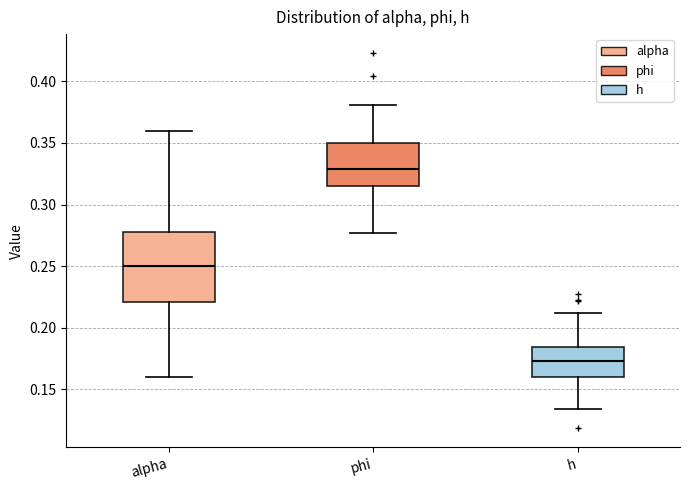

Where does the median line of the box for h sit on the y-axis? The values are not printed on the chart, so give them approximately, as read against the axis.

0.175